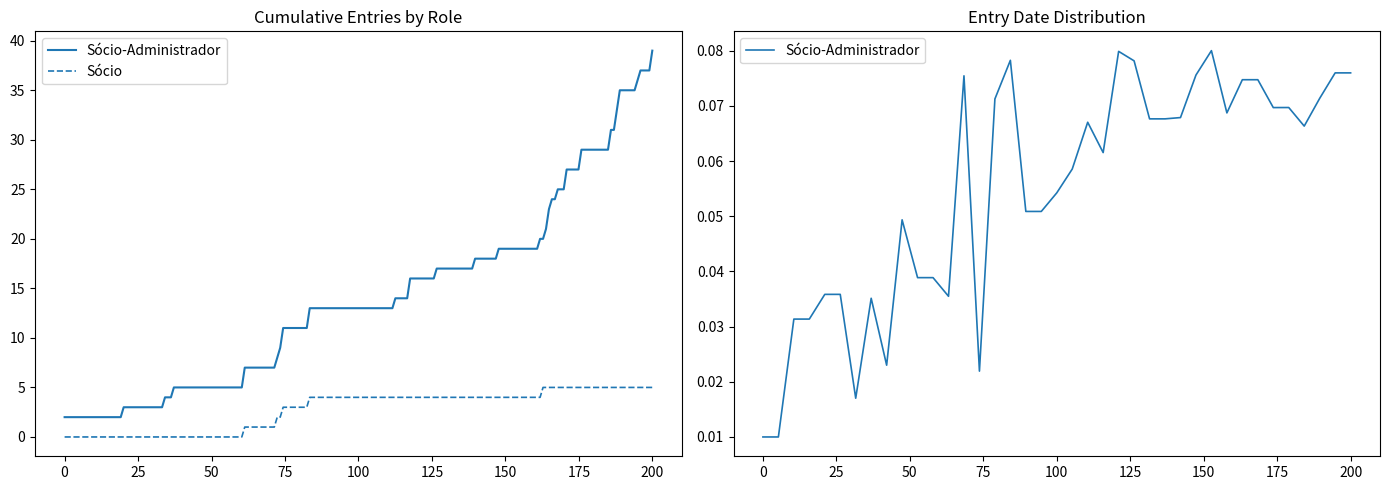

Count the values in the range 0 to 1.

39